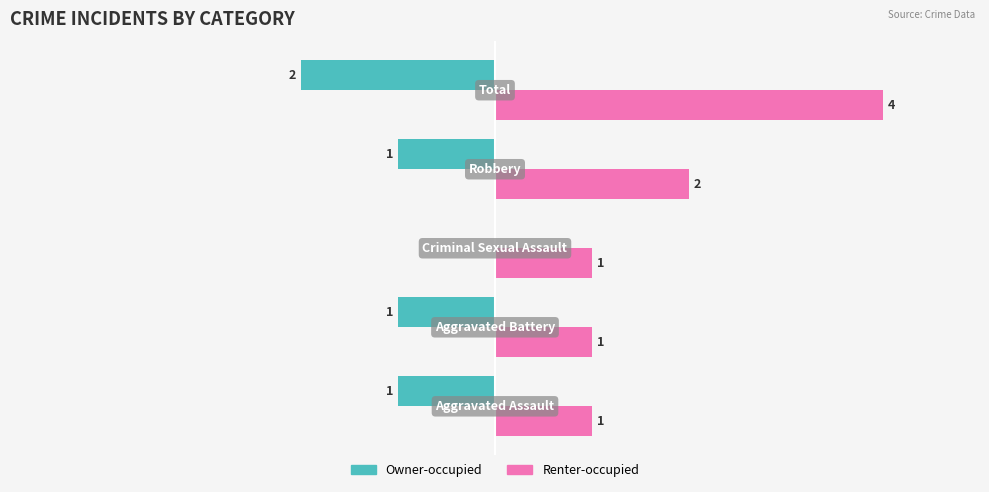

Which series has the largest total across all categories?

Renter-occupied